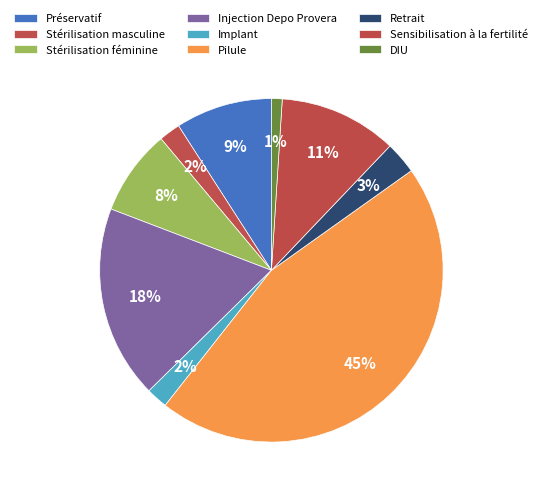

Rank the categories by value from highest to lowest.

Pilule, Injection Depo Provera, Sensibilisation à la fertilité, Préservatif, Stérilisation féminine, Retrait, Stérilisation masculine, Implant, DIU